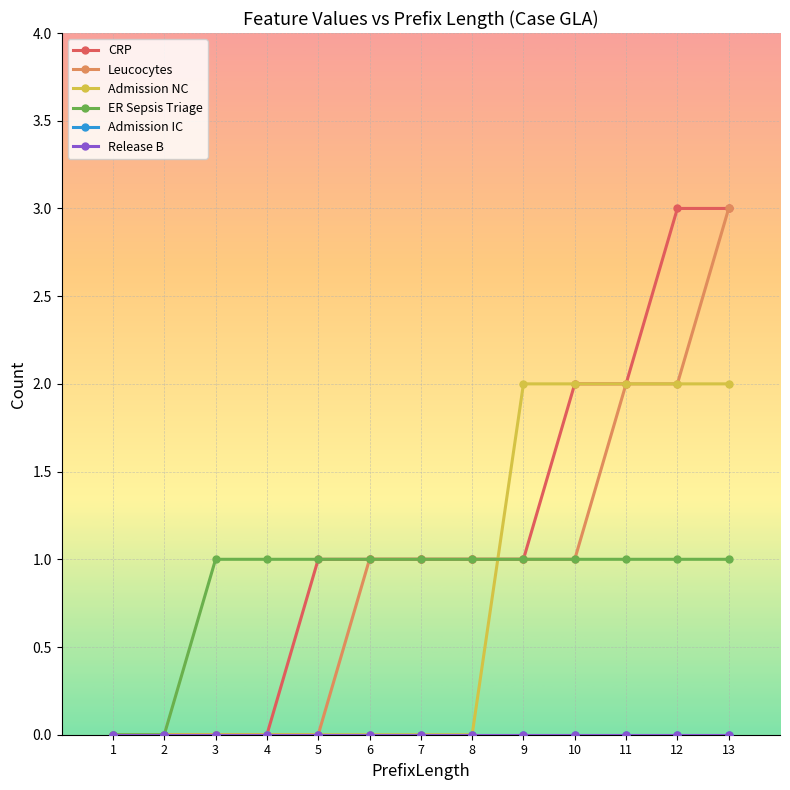

Which series has the widest spread of values?

CRP